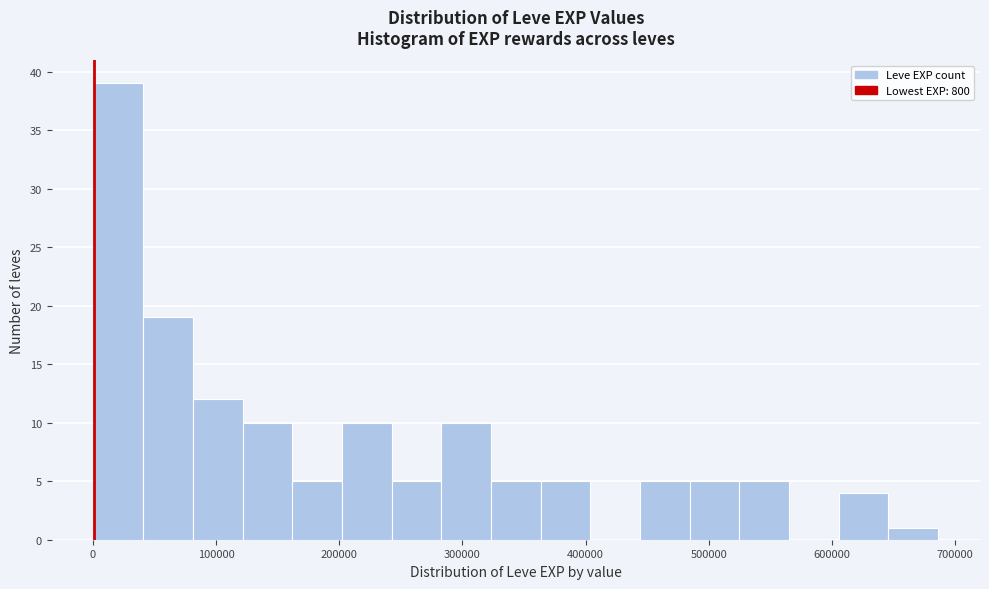

Over which range of the x-axis is the bar tallest?

0 to 40000